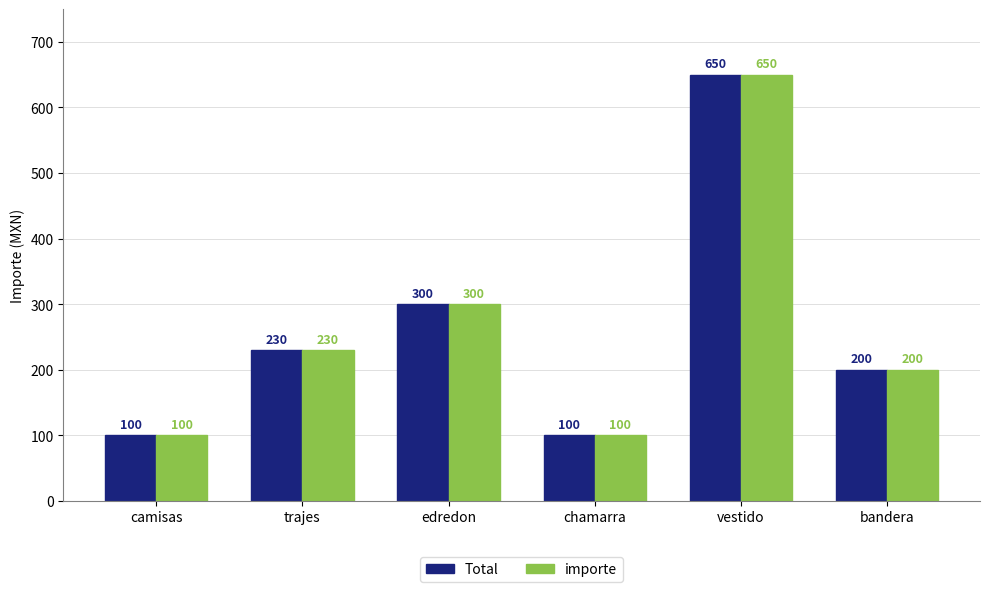

How many bars are there in total?

12